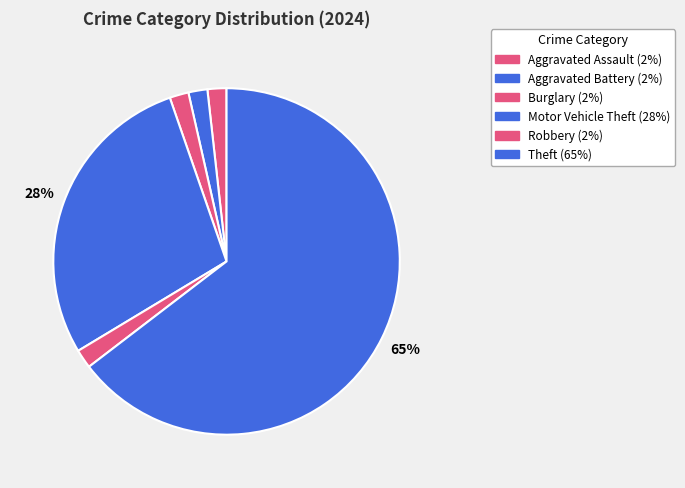

How many slices are in this pie chart?

6